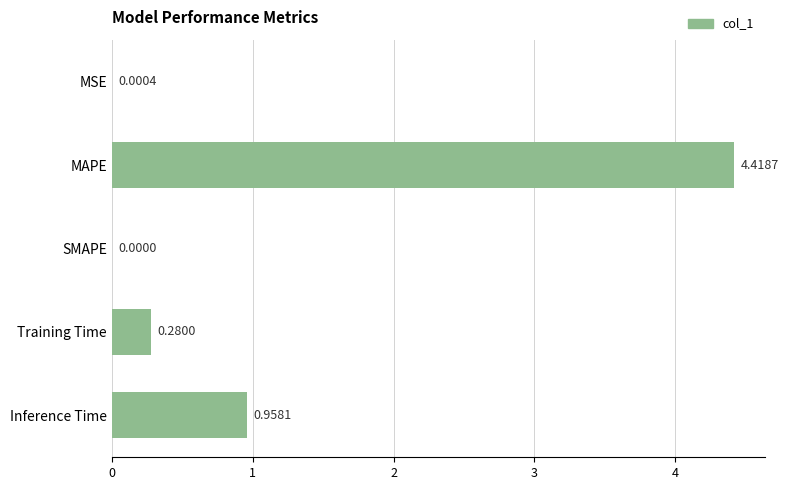

What is the sum of all values?

5.7